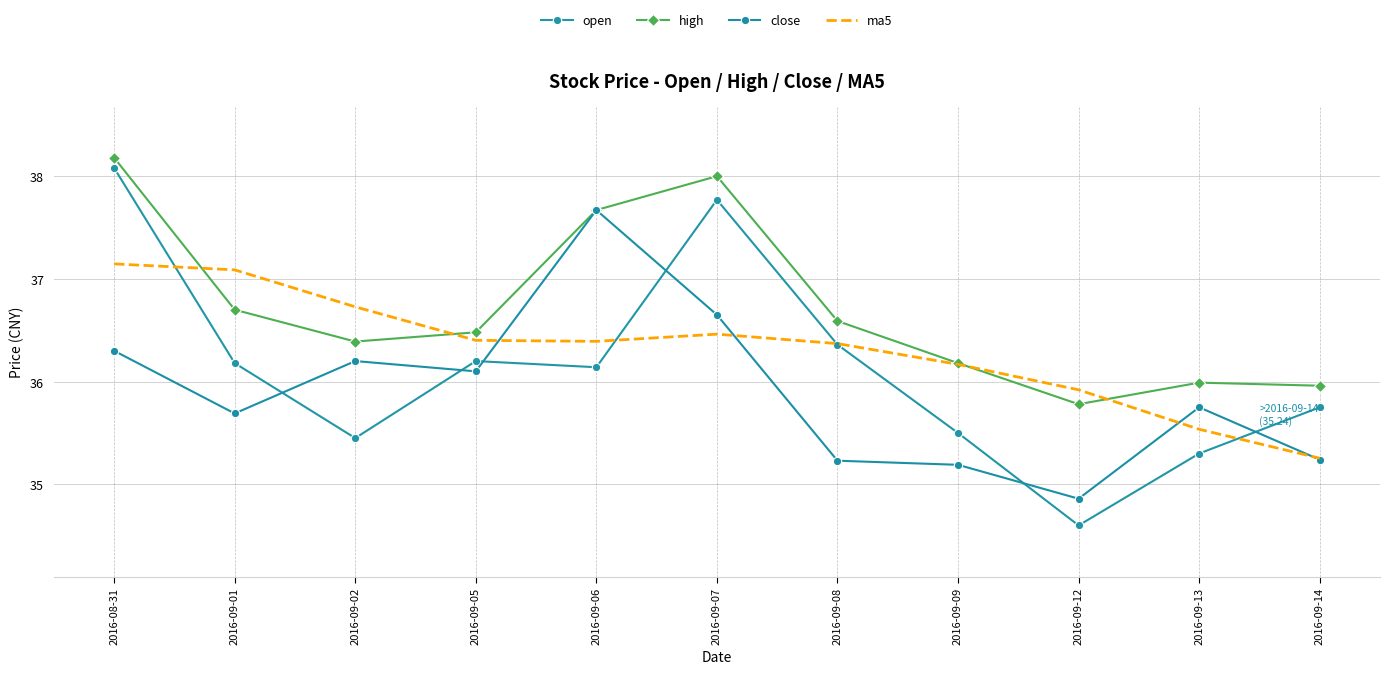

Is the value of high at 2016-09-05 greater than the value of open at 2016-09-07?

No